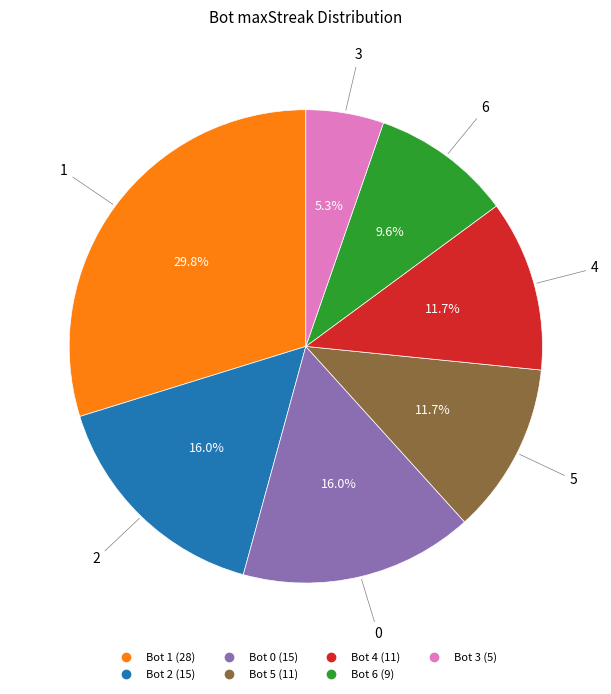

Is there any slice that represents more than half of the pie?

No